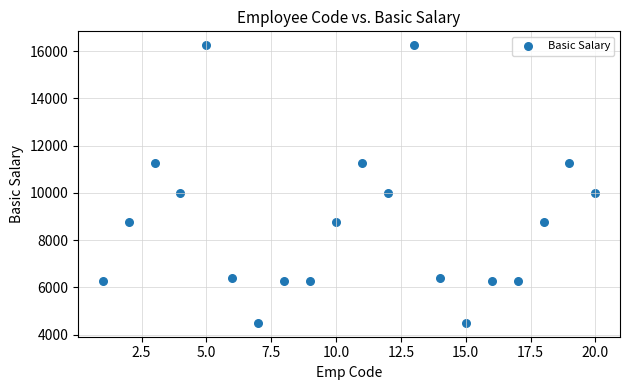

What is the range of Y values (max minus min)?

11750